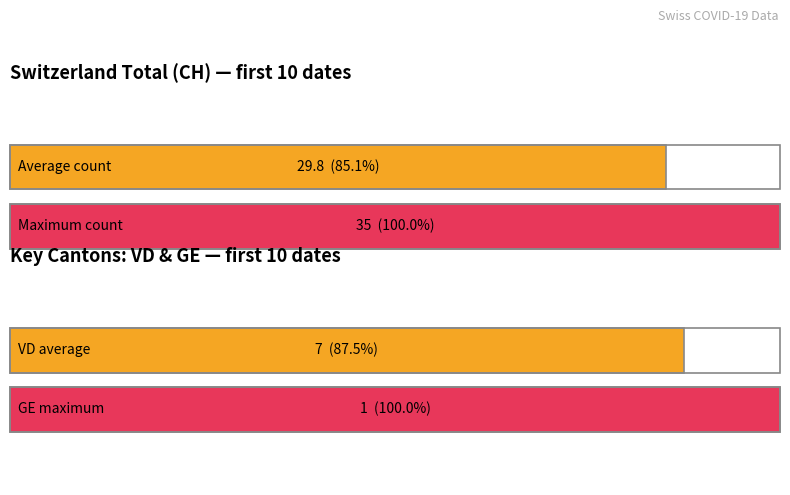

What is the difference between the maximum and second lowest values in the VD series?

6